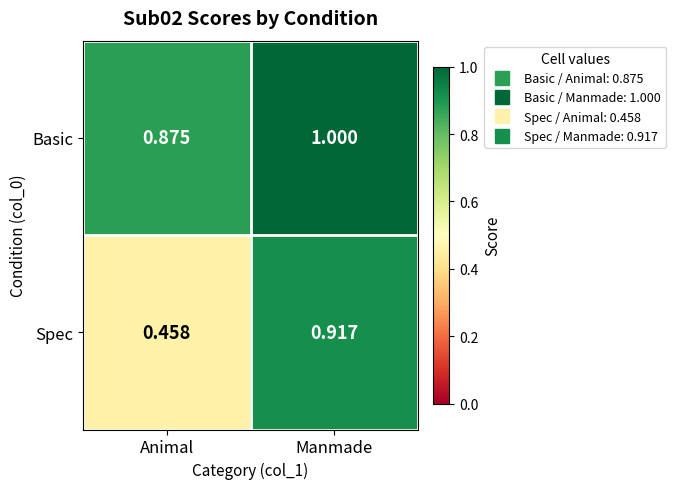

Which series has the largest range (max minus min)?

Spec